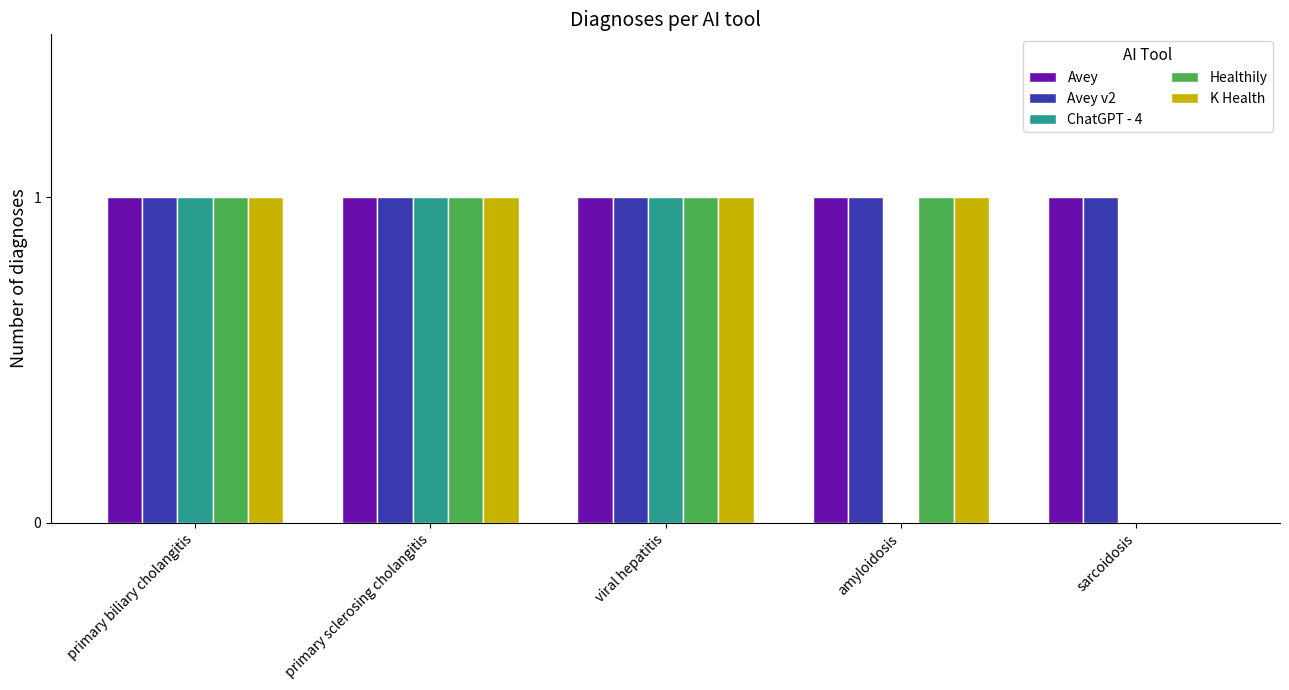

What is the total value across all series at primary biliary cholangitis?

5